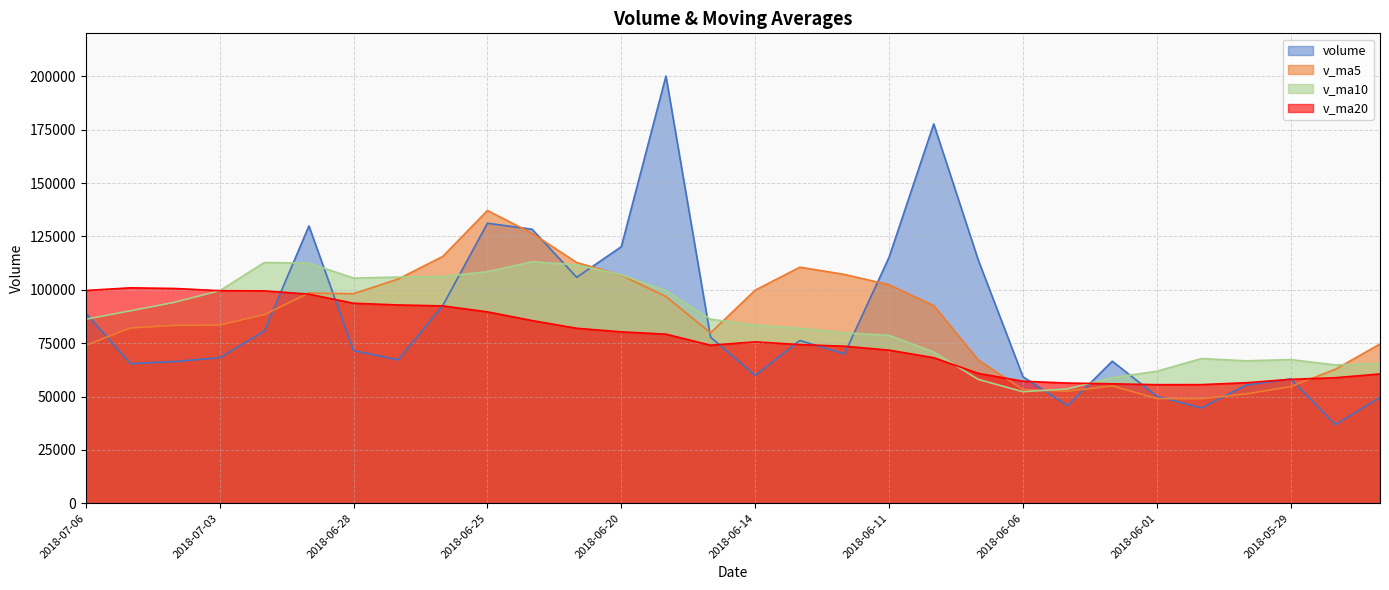

How many data points in volume are less than 71503?

15